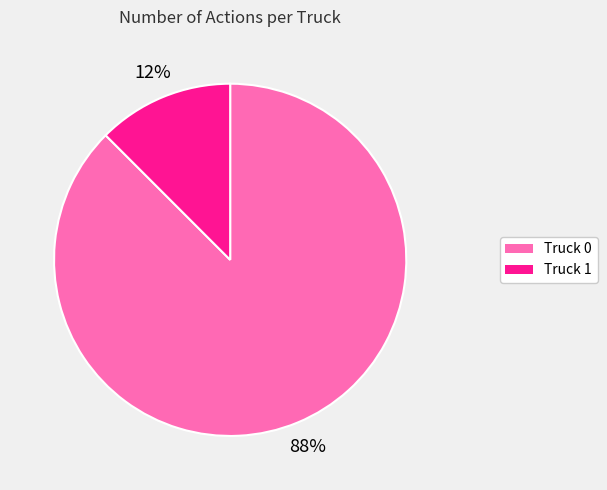

True or false: Truck 0 accounts for 88% of the total.

True